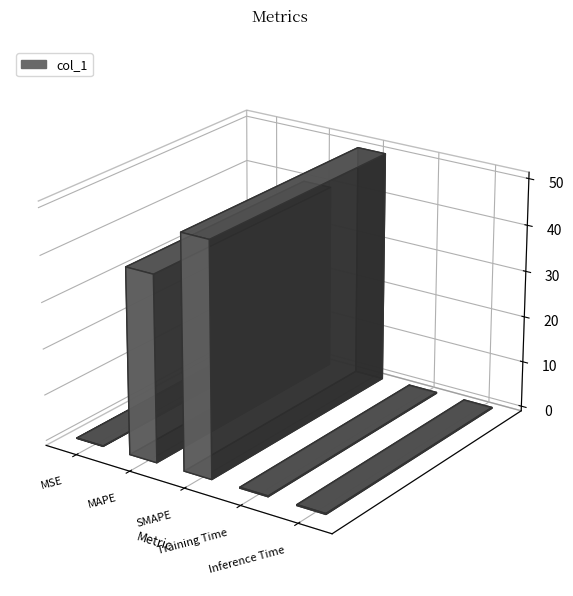

What is the label of the 4th bar from the right?

MAPE